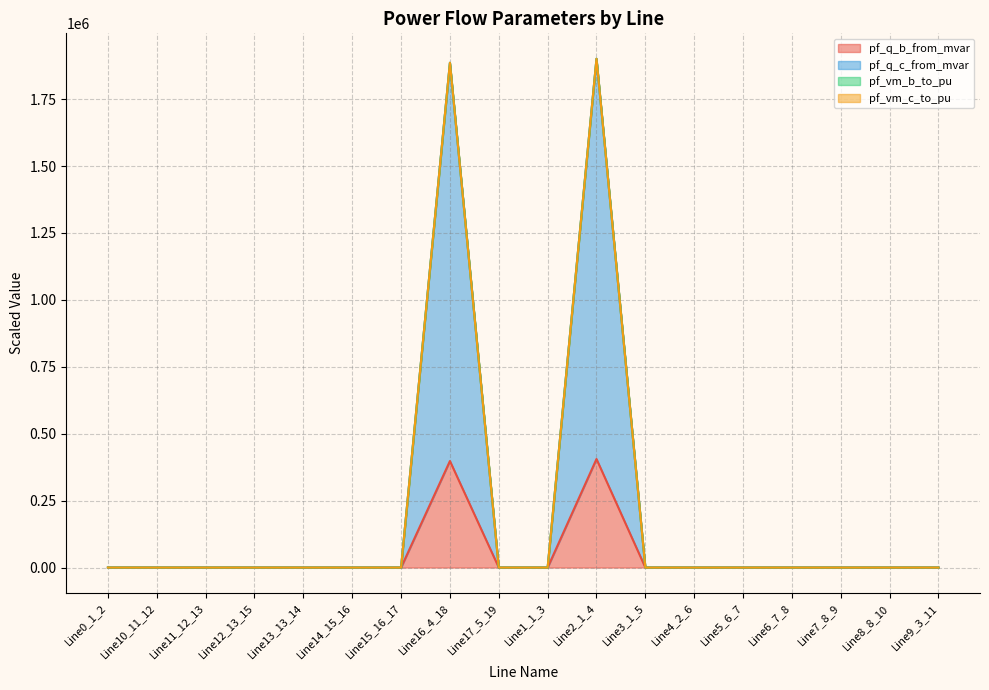

Does the chart have visible grid lines?

Yes